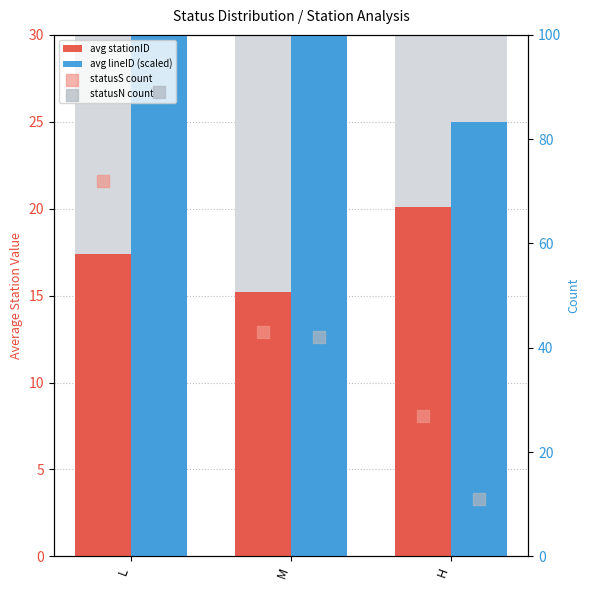

Is the value of statusS count at M greater than the value of statusN count at H?

Yes